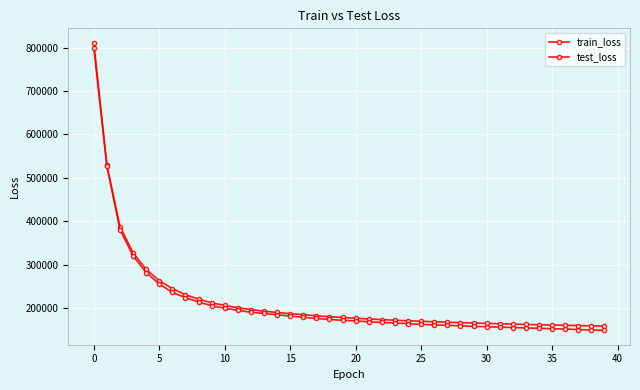

True or false: train_loss has more than 1 interior local peaks.

False